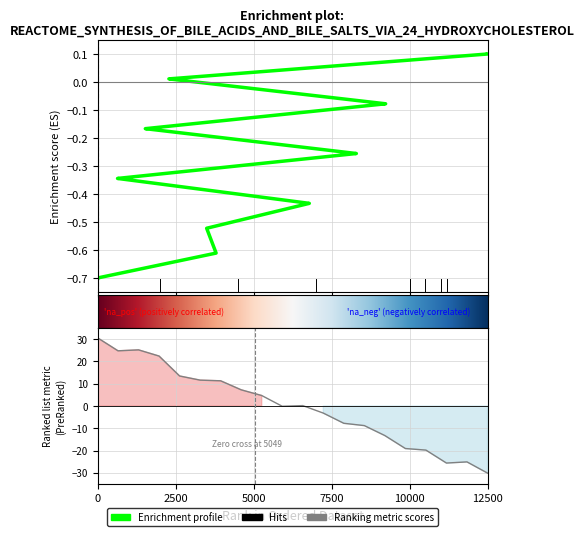

What is the minimum value shown in the chart?

-0.7